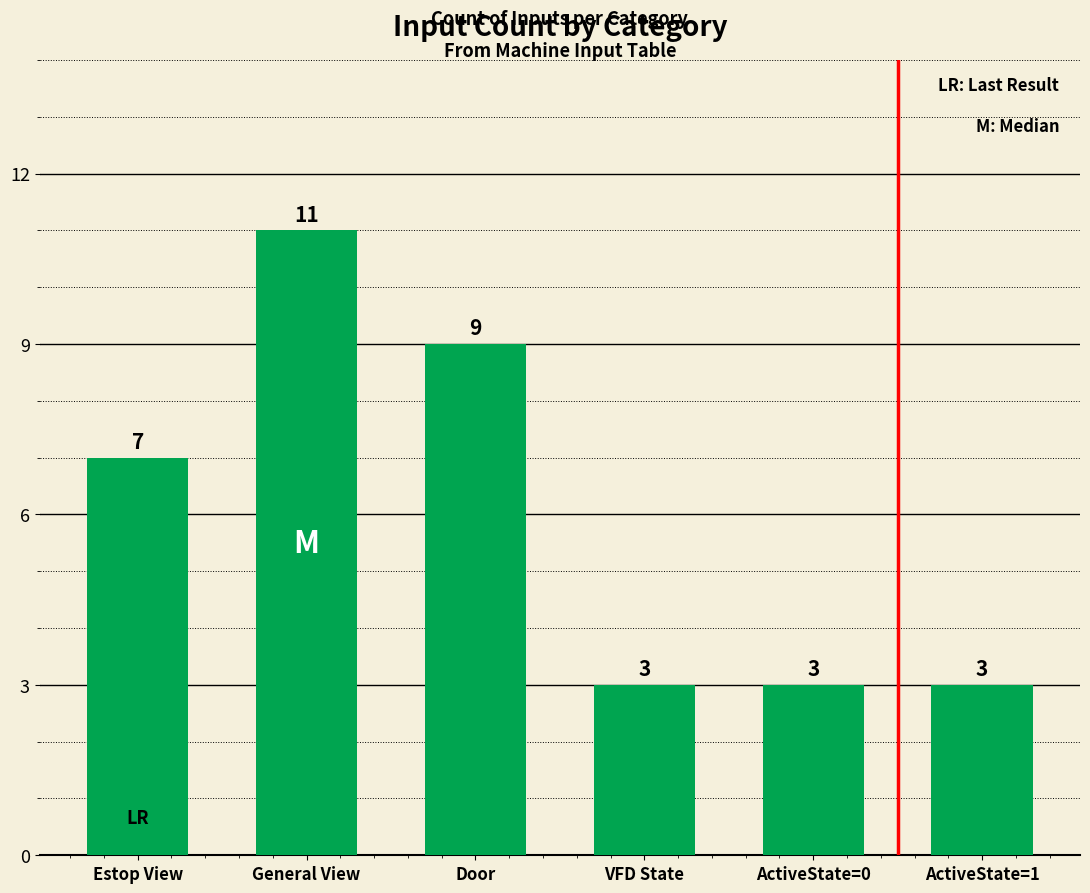

How many values are between 3 and 9?

5